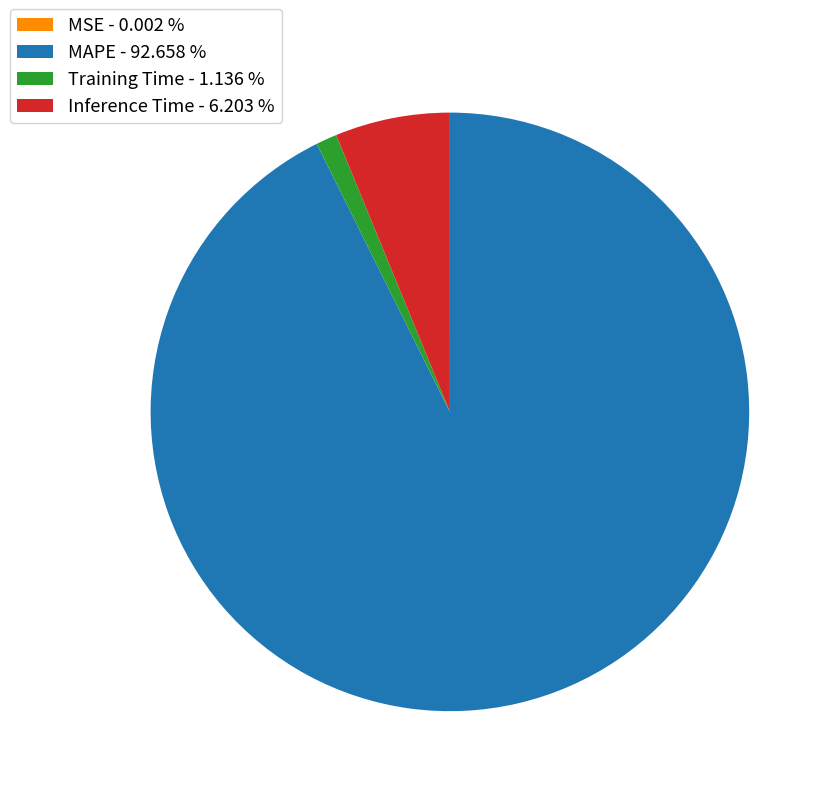

Which category has the biggest portion of the pie?

MAPE